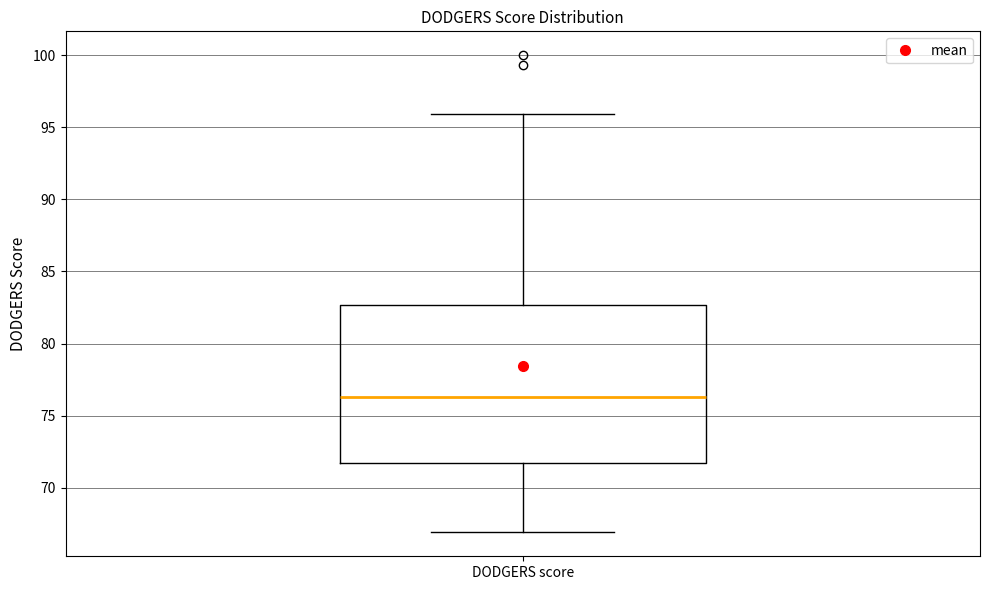

Transcribe this box plot: give where the median line is, the range the box spans, and where the two whiskers end, as read against the y-axis. The values are not printed on the chart, so give them approximately, as read against the axis.

median 76.5, box 71.5 to 82.5, whiskers 67.0 to 96.0